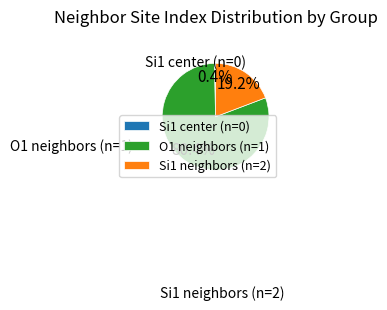

Rank the categories by value from highest to lowest.

O1 neighbors (n=1), Si1 neighbors (n=2), Si1 center (n=0)